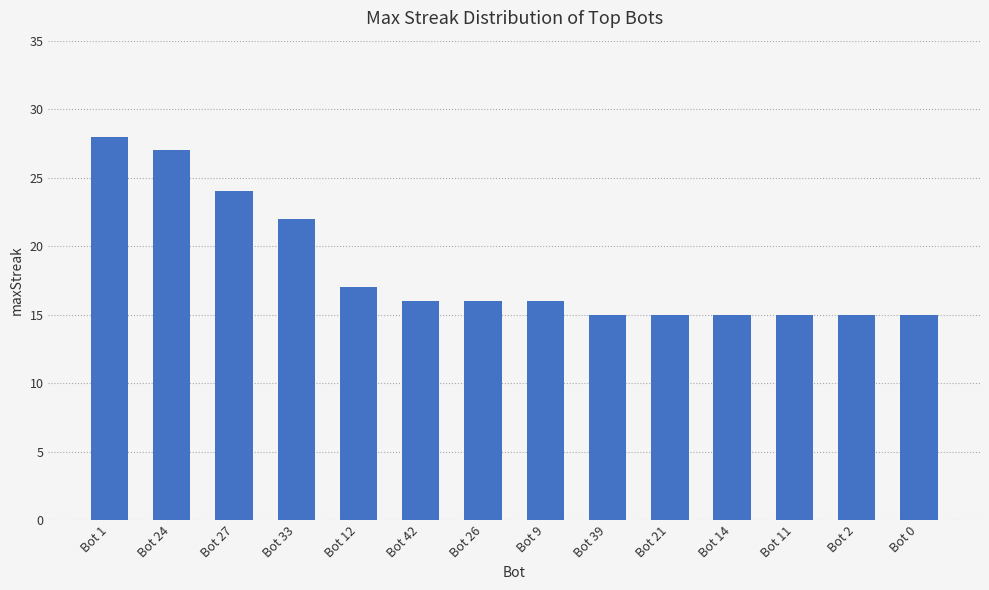

What is the label of the 6th bar from the right?

Bot 39